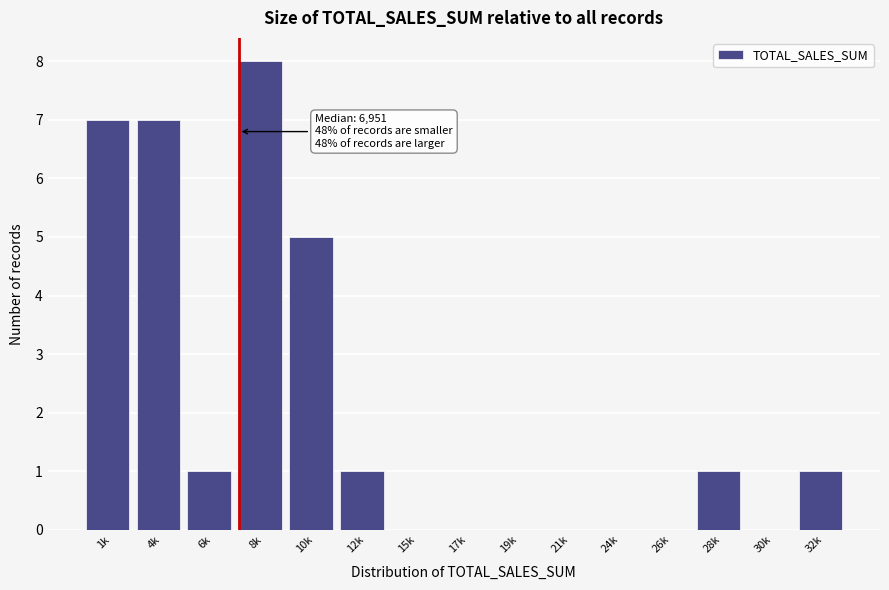

Reading left to right, what are all the values shown in this chart?

1k=7	4k=7	6k=1	8k=8	10k=5	12k=1	15k=0	17k=0	19k=0	21k=0	24k=0	26k=0	28k=1	30k=0	32k=1